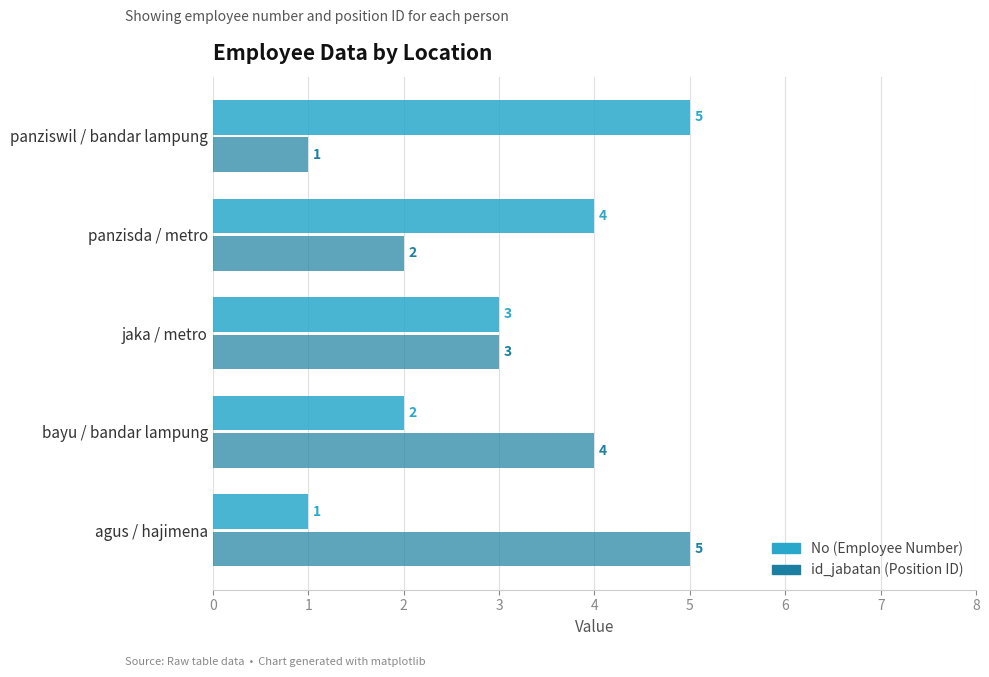

At which label does No (Employee Number) reach its minimum?

agus / hajimena